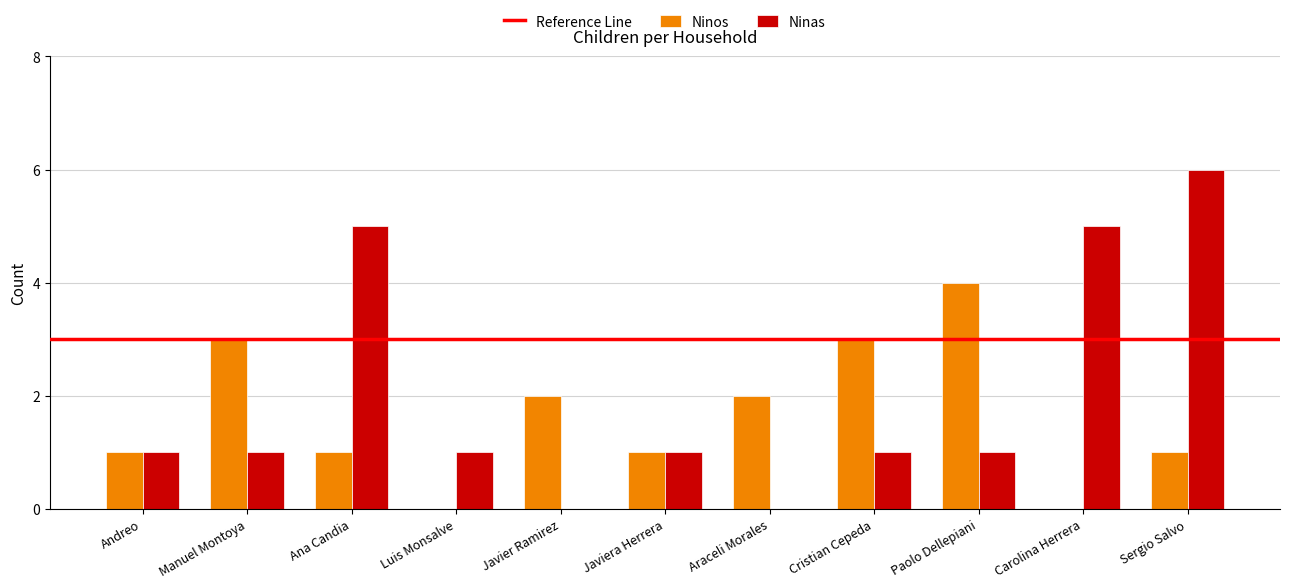

What is the average value of the Ninos series?

2